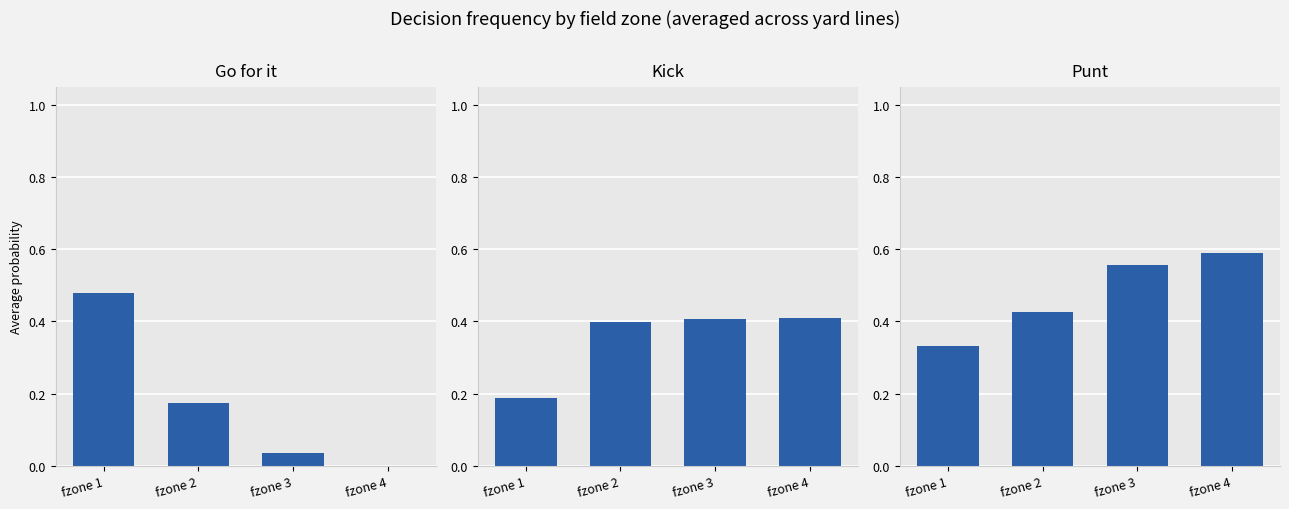

At how many categories does at least one series exceed 0?

4